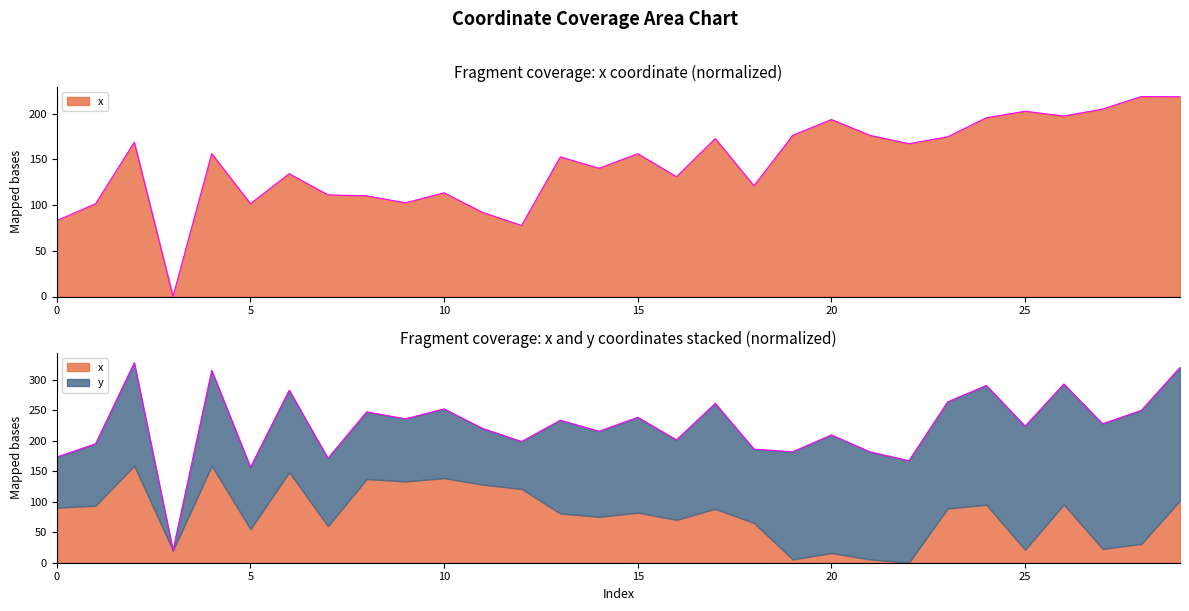

Reading left to right, what are all the values shown in this chart?

83.0	101.3	168.7	0.0	156.2	101.4	134.3	111.1	110.1	102.5	113.4	91.8	77.7	152.7	140.2	156.1	130.9	172.7	121.0	176.2	193.5	176.1	167.1	174.5	195.4	202.5	197.3	204.9	218.6	218.4